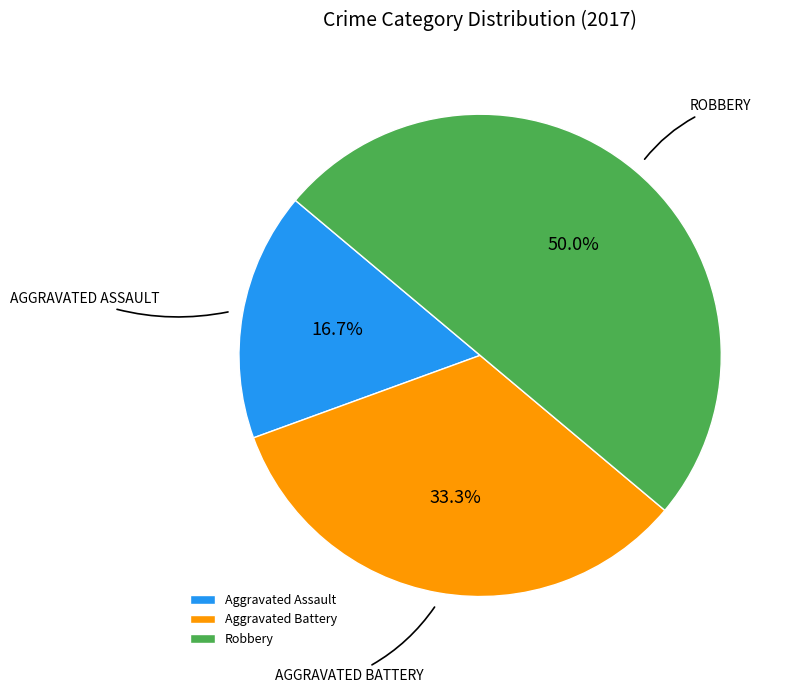

To the nearest percent, what percentage of the pie is Aggravated Assault?

17%